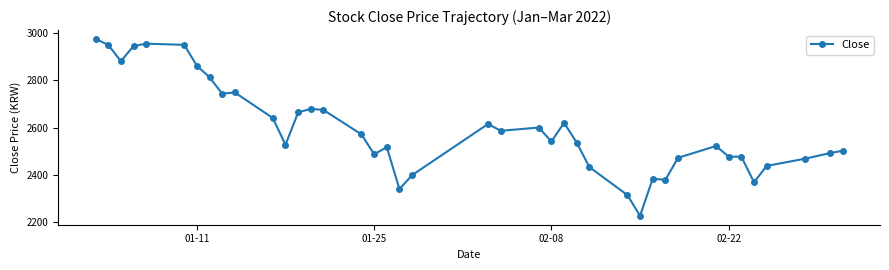

What is the maximum value shown in the chart?

2974